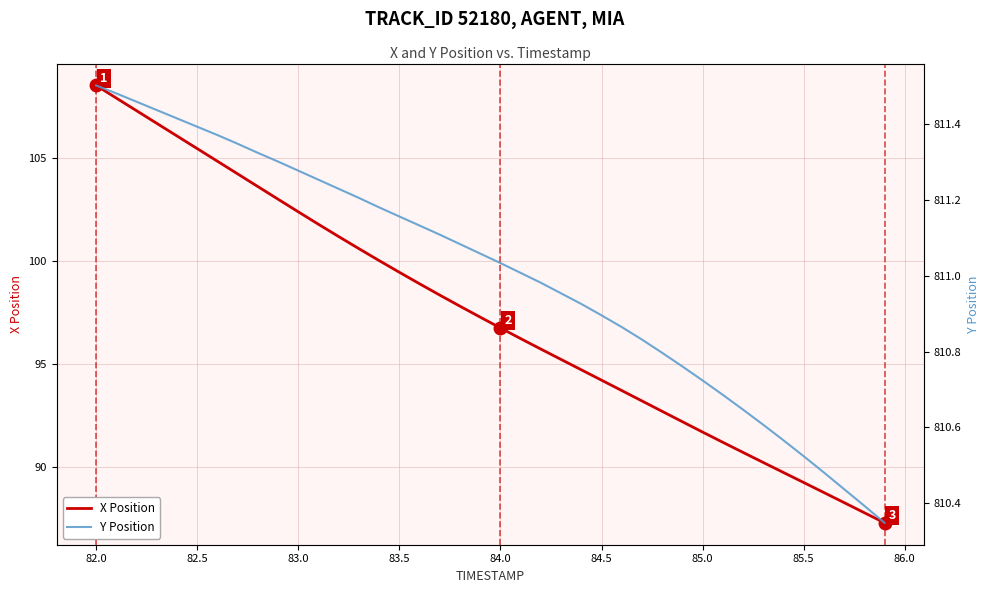

What is the minimum value for X Position?

87.3